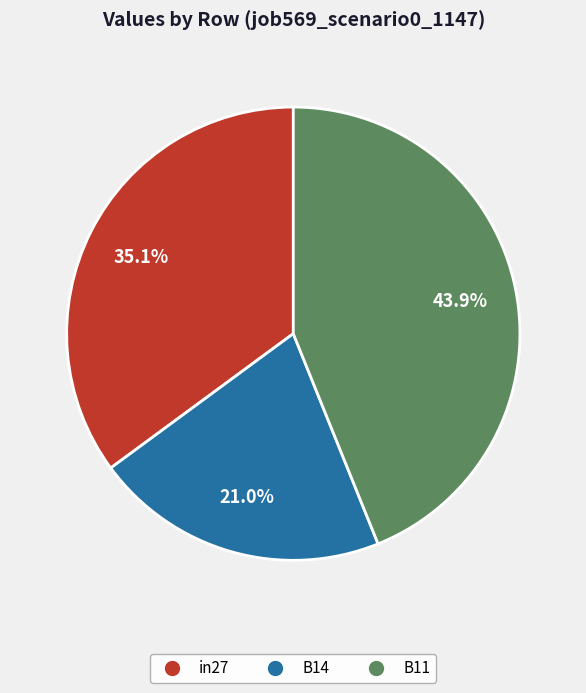

What percentage is NOT represented by B11?

56.1%